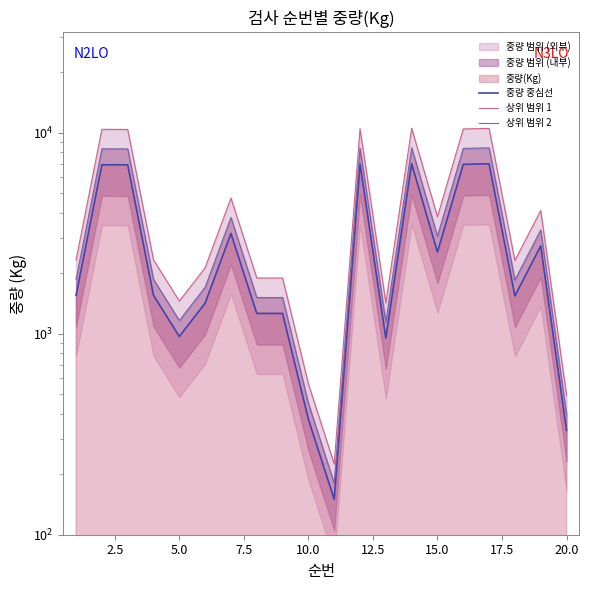

Does the chart have visible grid lines?

No